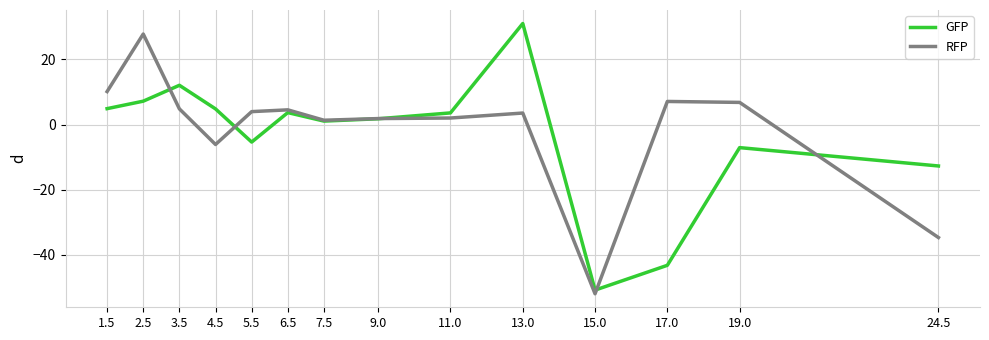

True or false: GFP has a value of 3.6 at 11.0.

True